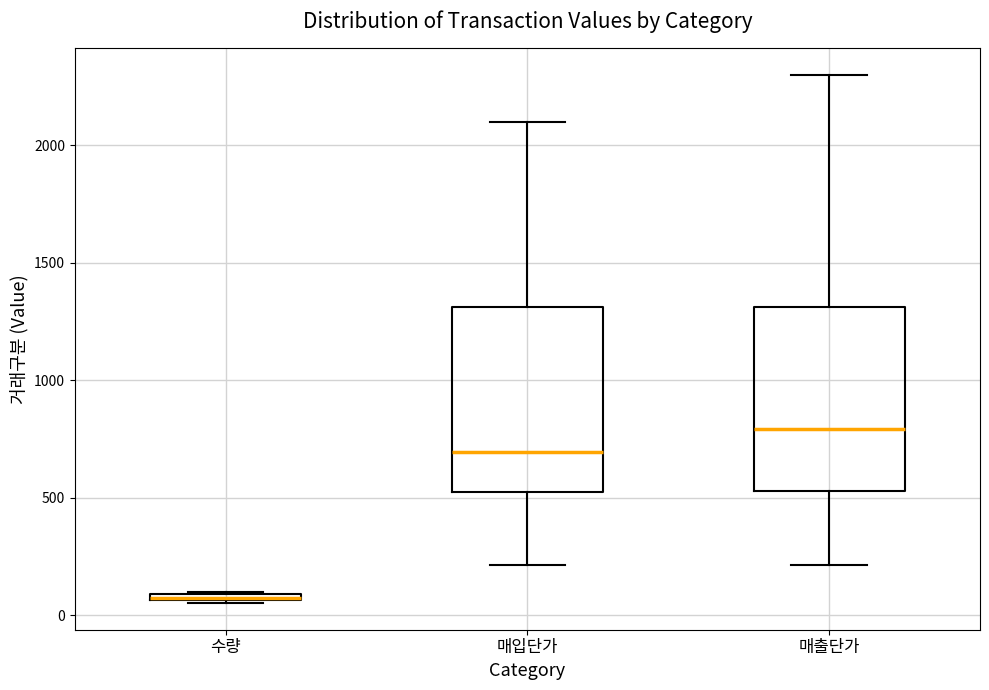

Which box has the lowest median line?

수량